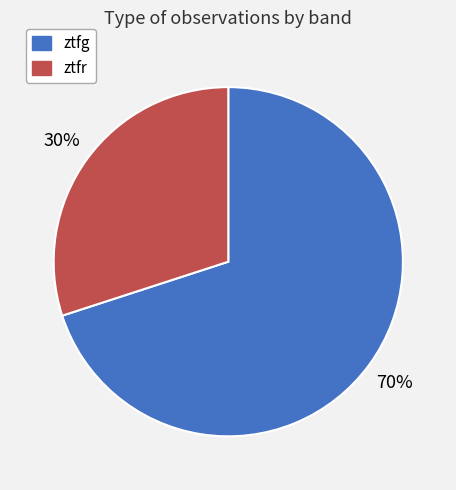

What percentage is the ztfg slice, to the nearest percent?

70%